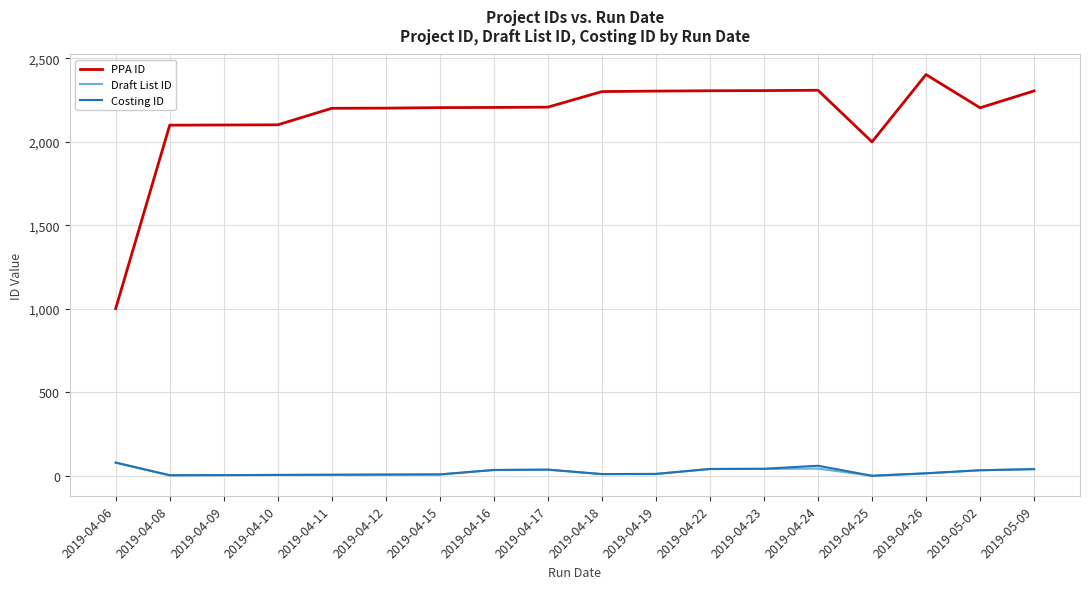

True or false: PPA ID and Draft List ID intersect in this chart.

False